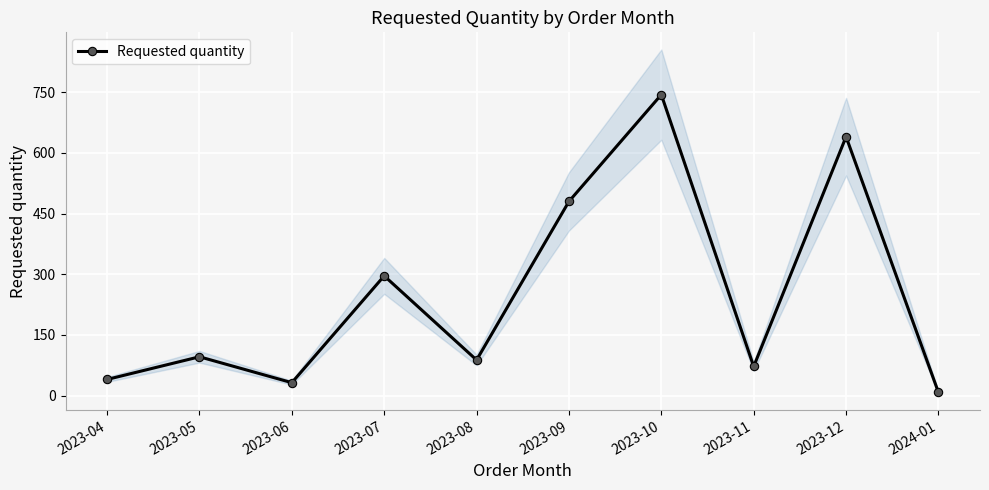

What is the greatest value displayed?

744